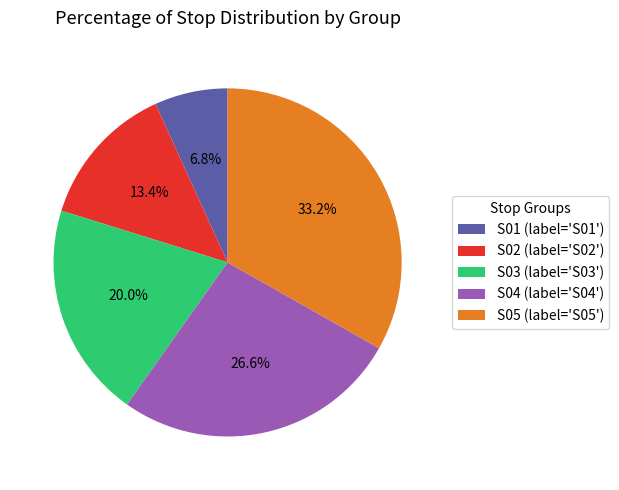

How many slices are in this pie chart?

5